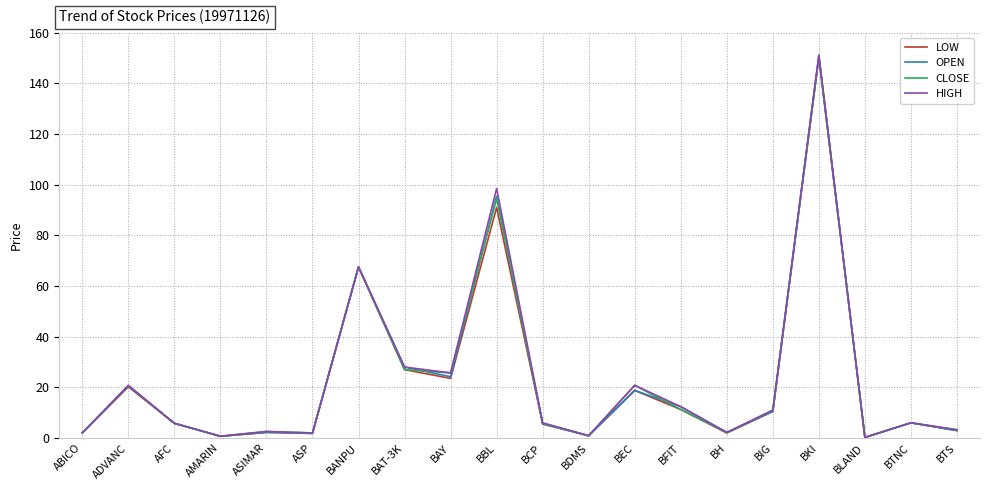

Is it true that CLOSE equals 25.7 at BAY?

True